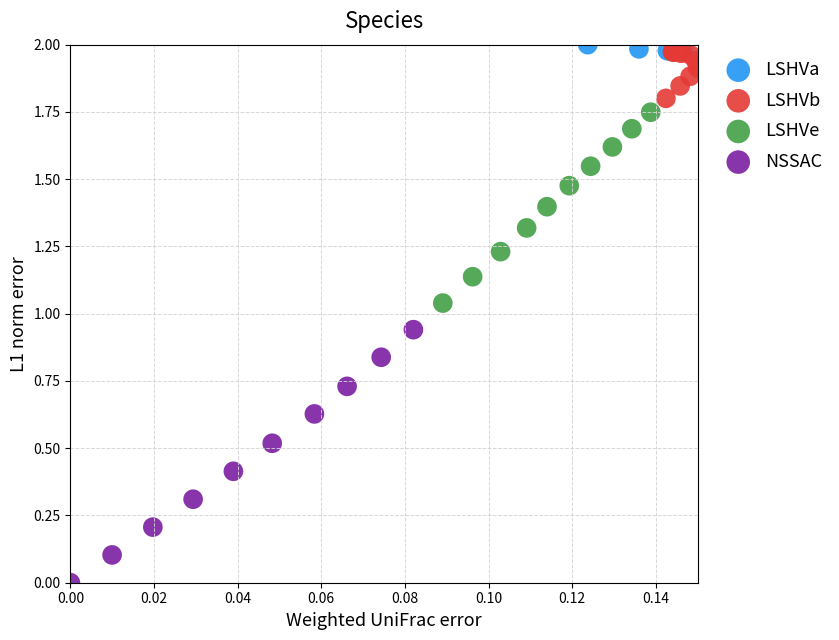

Which series reaches the minimum Y coordinate?

NSSAC